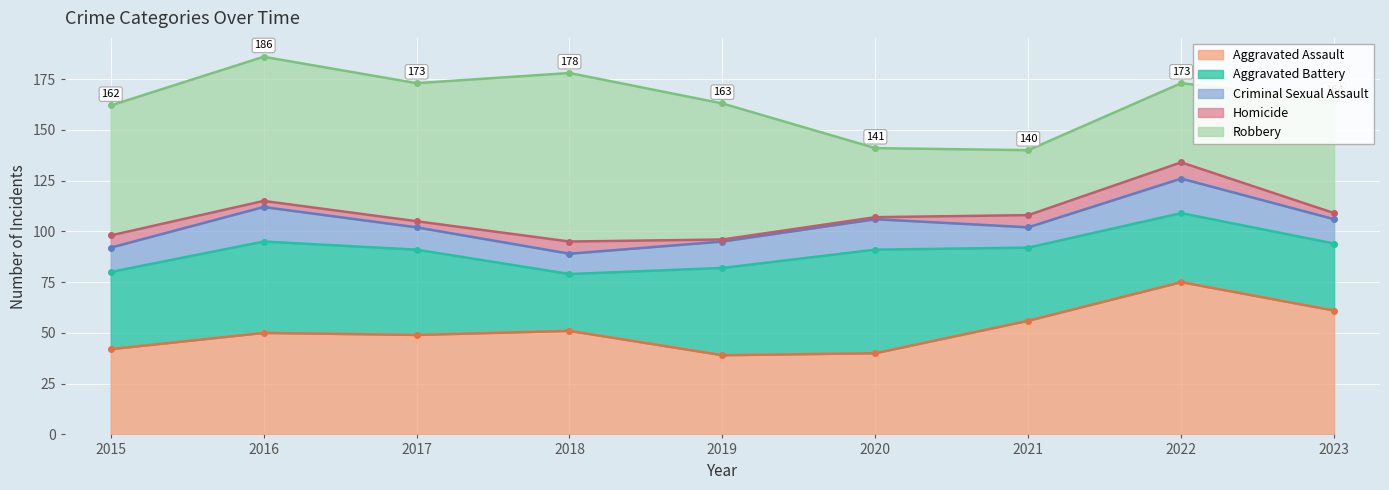

Is it true that Aggravated Assault equals 49 at 2017?

True